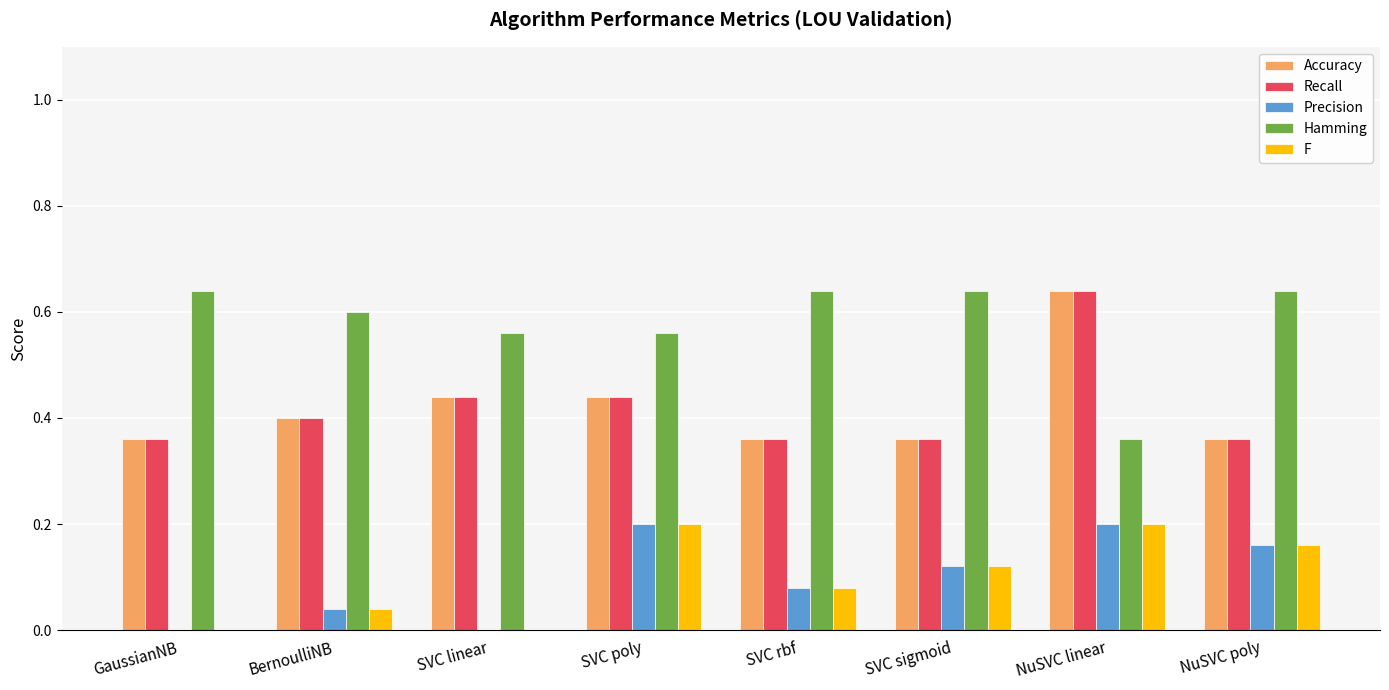

Is it true that Accuracy equals 0.2 at NuSVC poly?

False